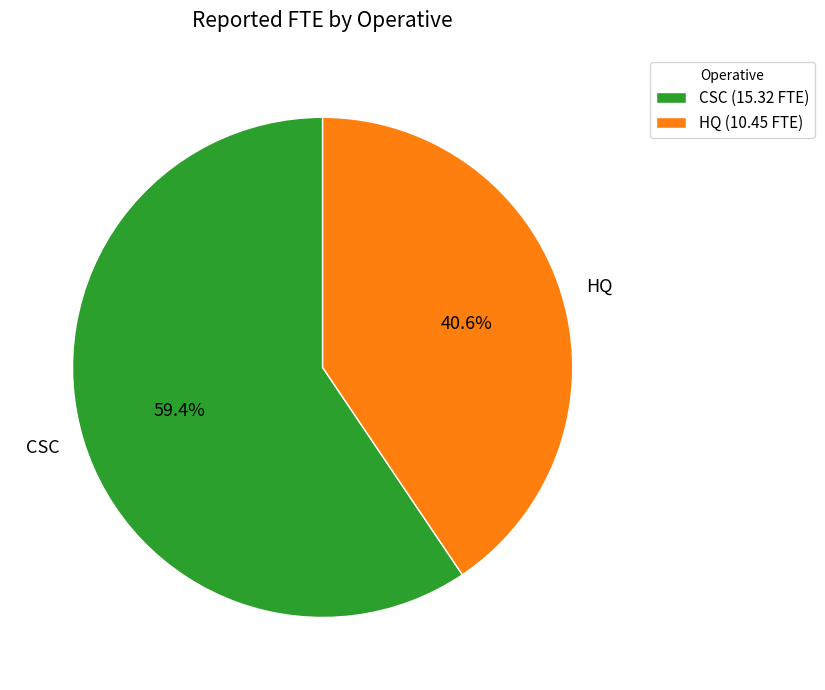

How many segments does this pie chart have?

2